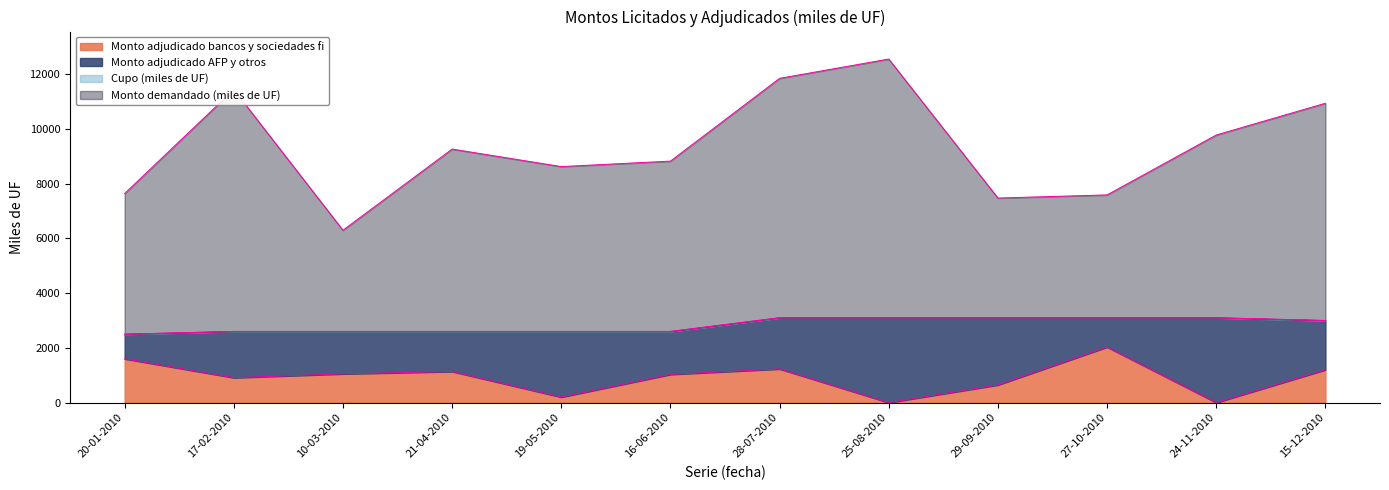

The value of Monto adjudicado bancos y sociedades fi at 10-03-2010 is 1617. True or false?

False